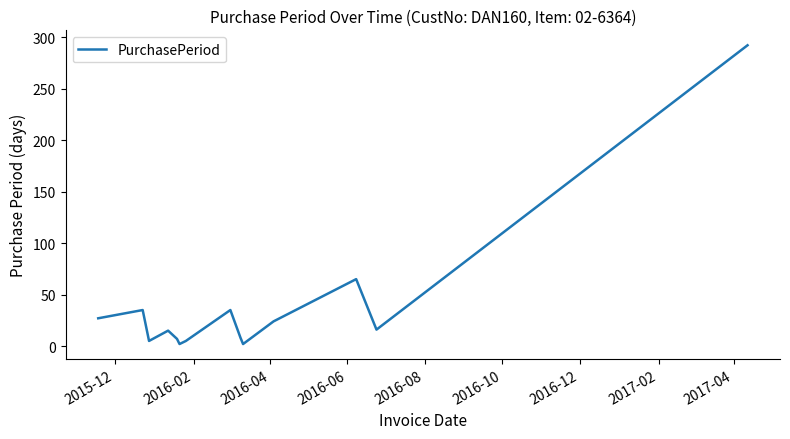

What is the greatest value displayed?

292